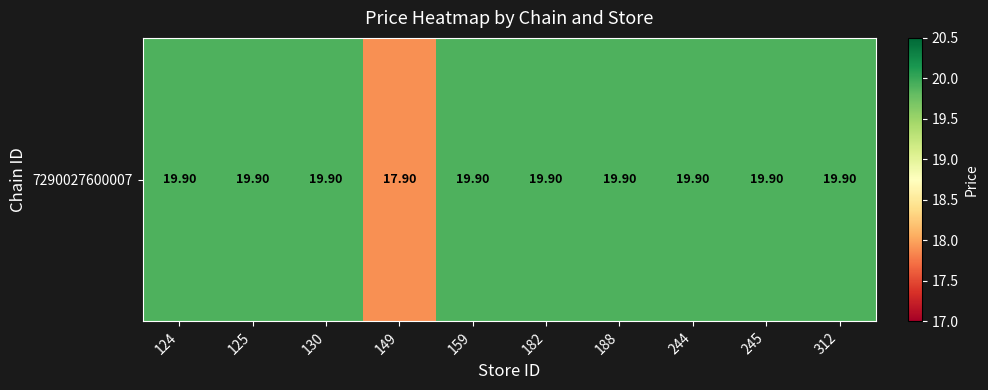

What is the smallest value displayed?

17.9